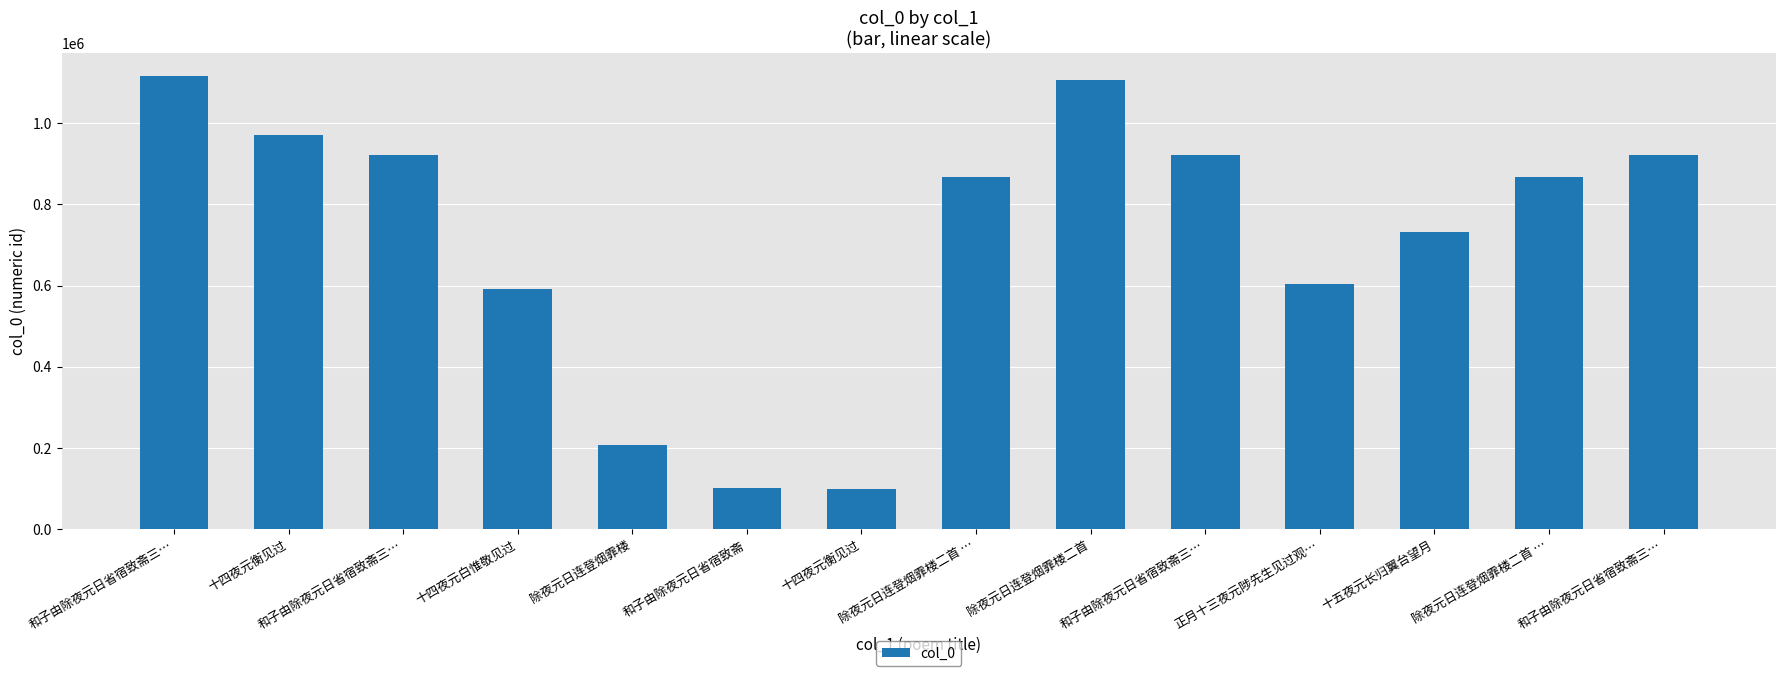

Approximately how many times larger is the value at 除夜元日连登烟霏楼二首 … compared to 和子由除夜元日省宿致斋三…?

0.9